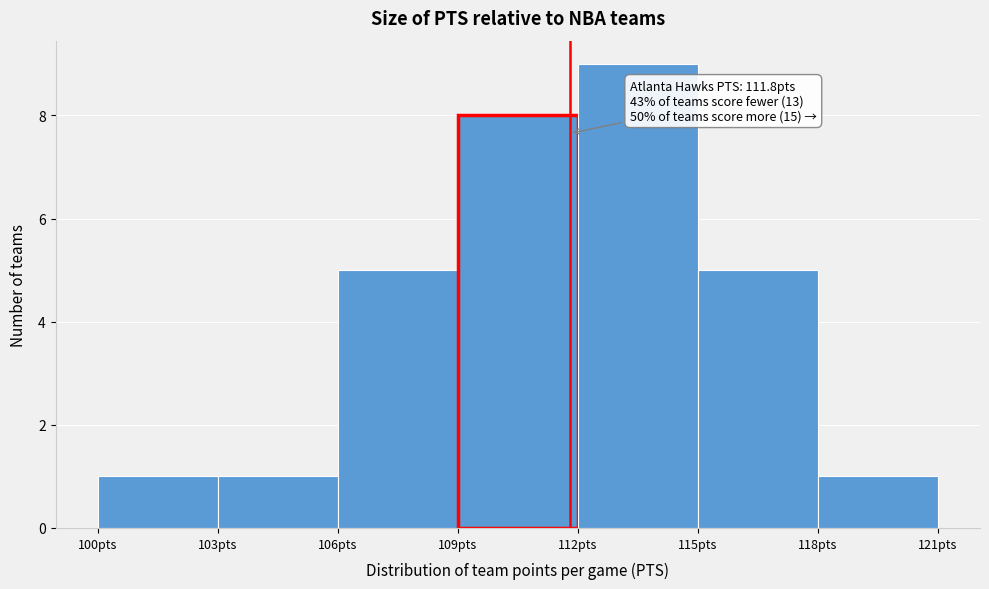

Which range on the x-axis has the tallest bar?

112 to 115